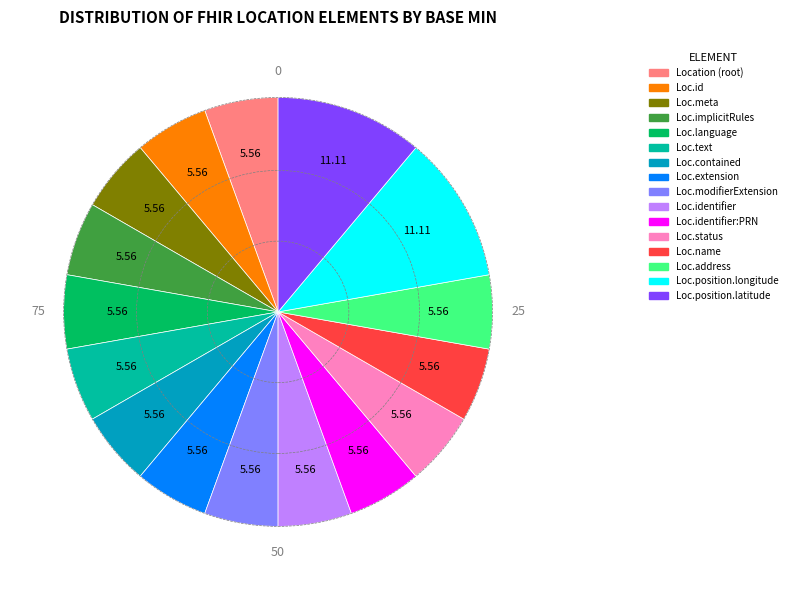

Is there any slice that represents more than half of the pie?

No